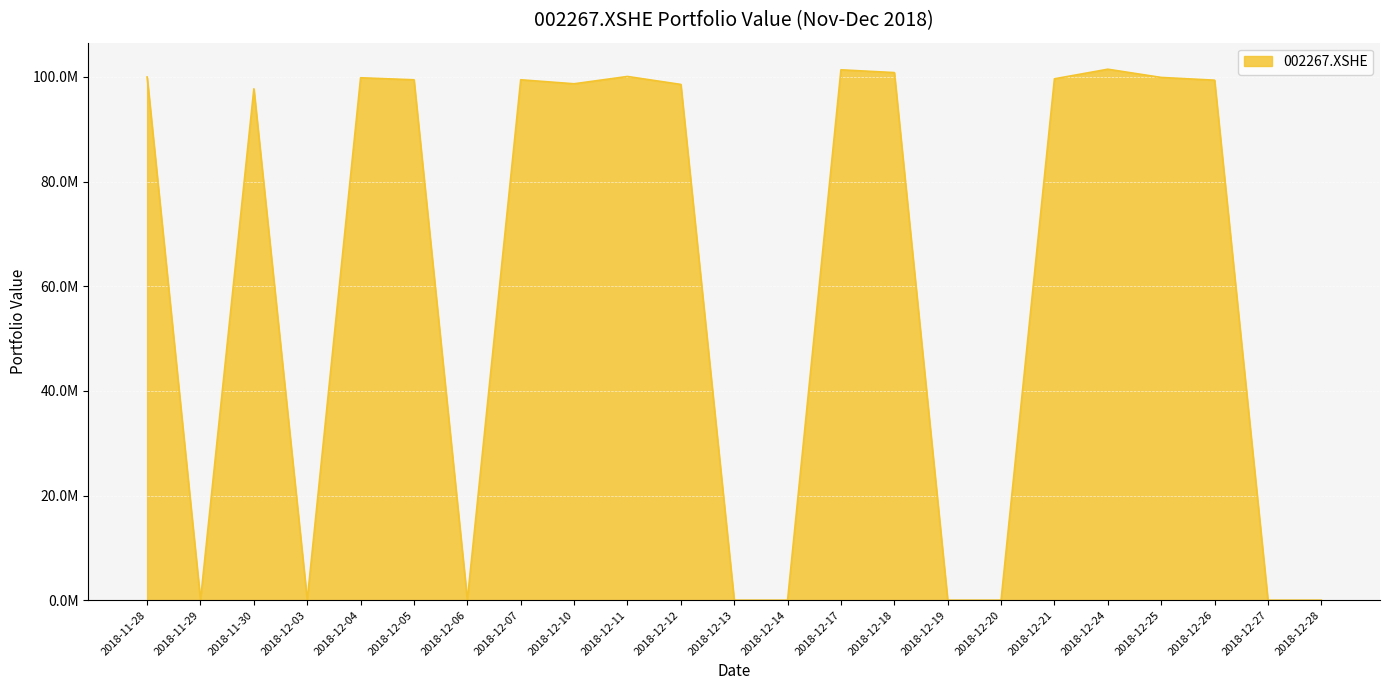

What is the maximum value shown in the chart?

101482242.8